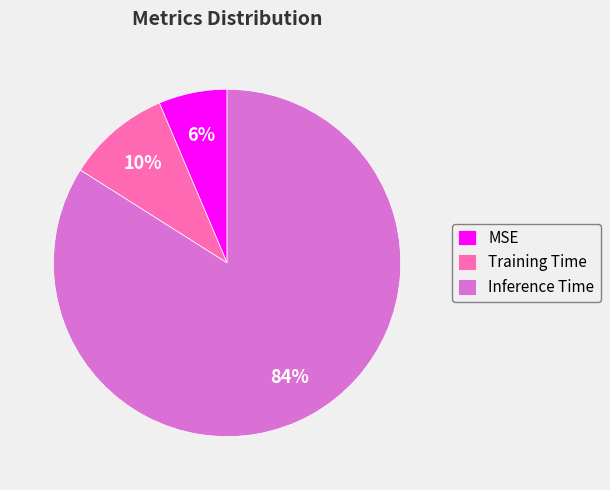

To the nearest percent, what is the difference between the largest and smallest slice percentages?

78%